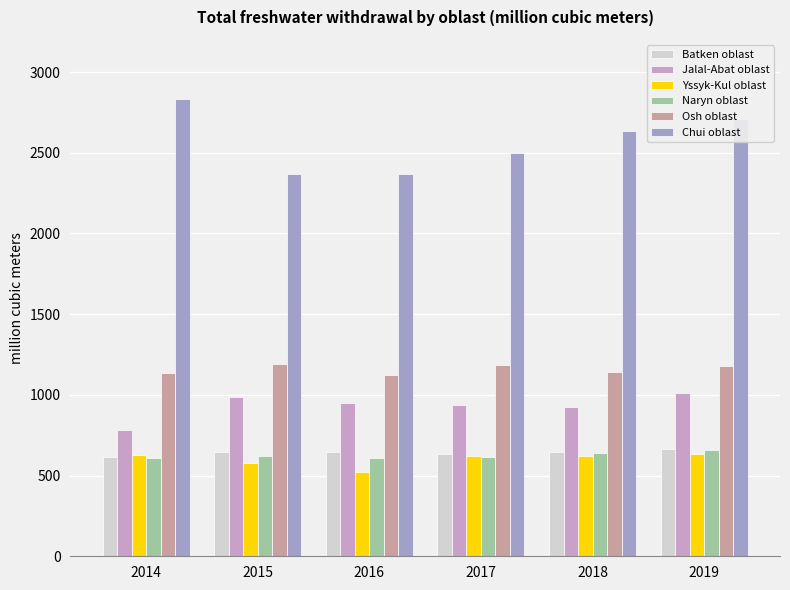

How many bars are there in each group?

6